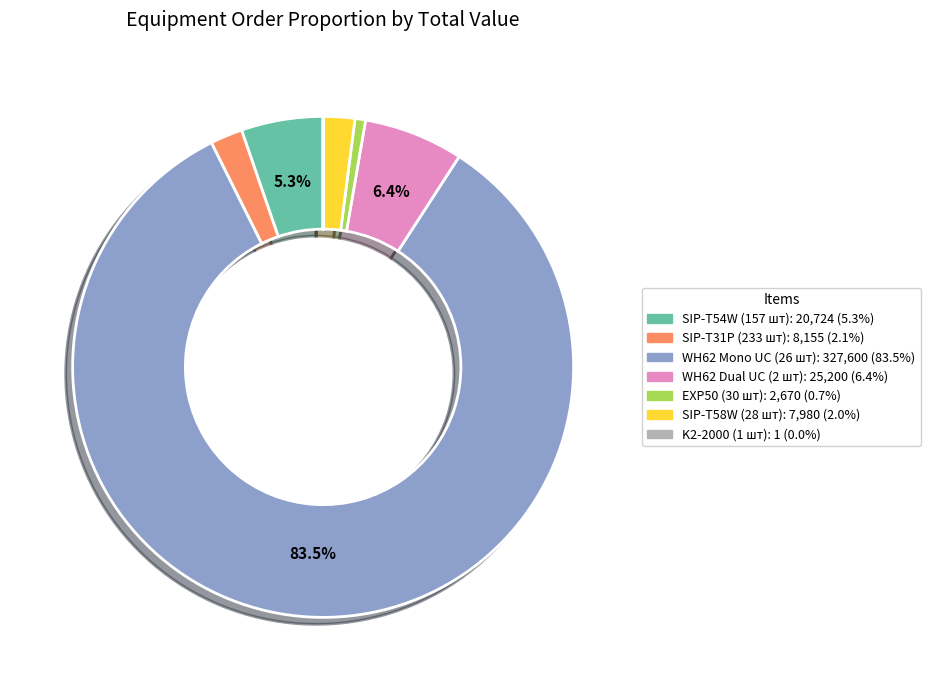

Which category has the biggest portion of the pie?

WH62 Mono UC (26 шт)